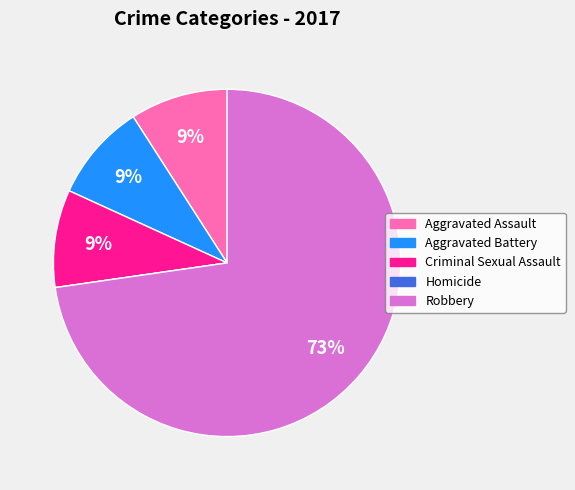

To the nearest percent, what is the average slice percentage?

20%